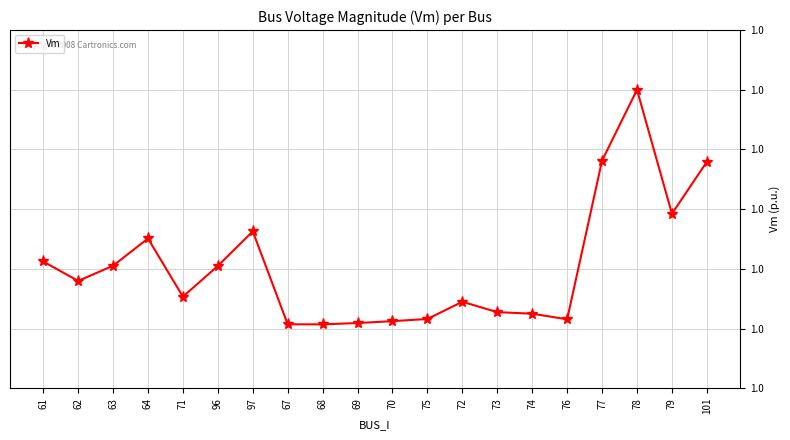

What is the average value?

1.0